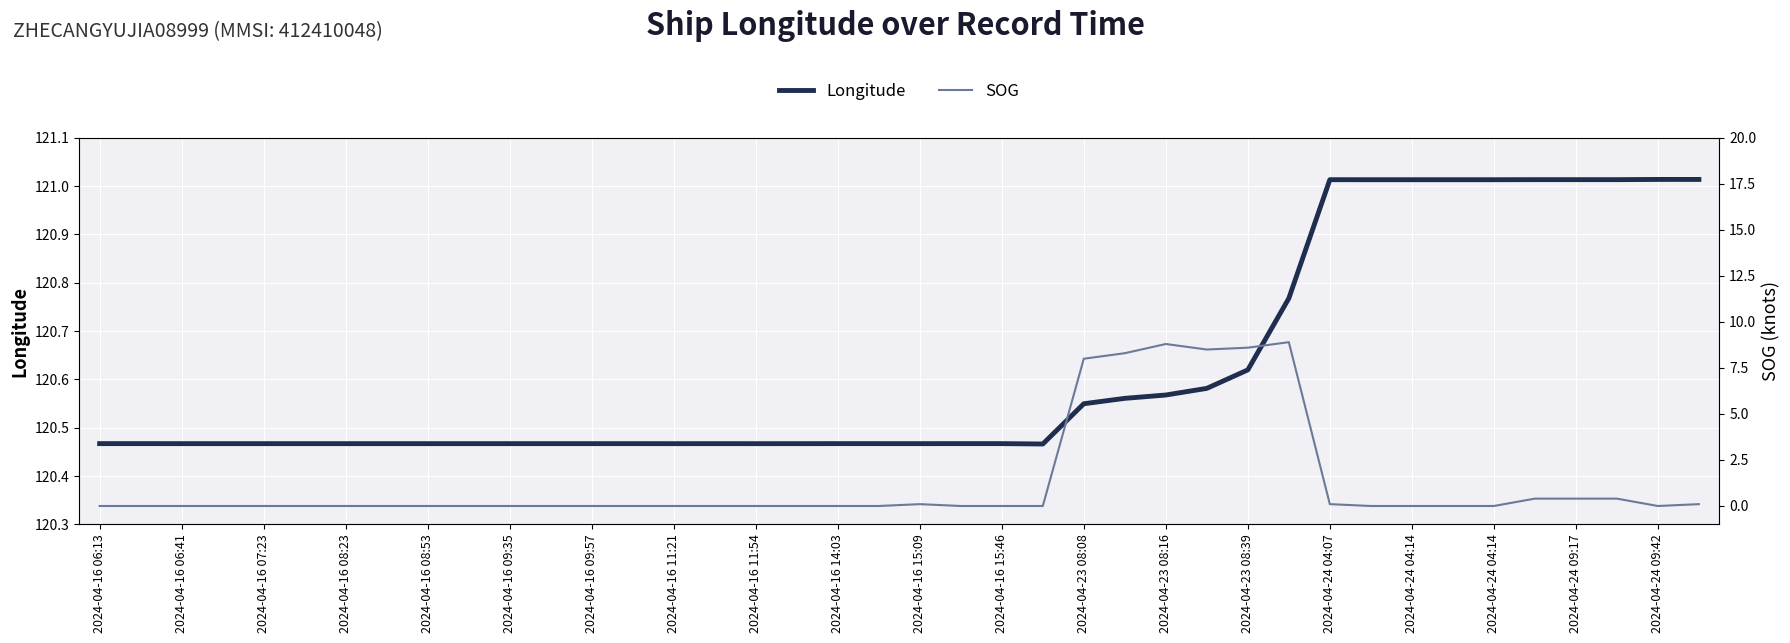

What is the label of the 36th point from the right?

2024-04-16 07:23